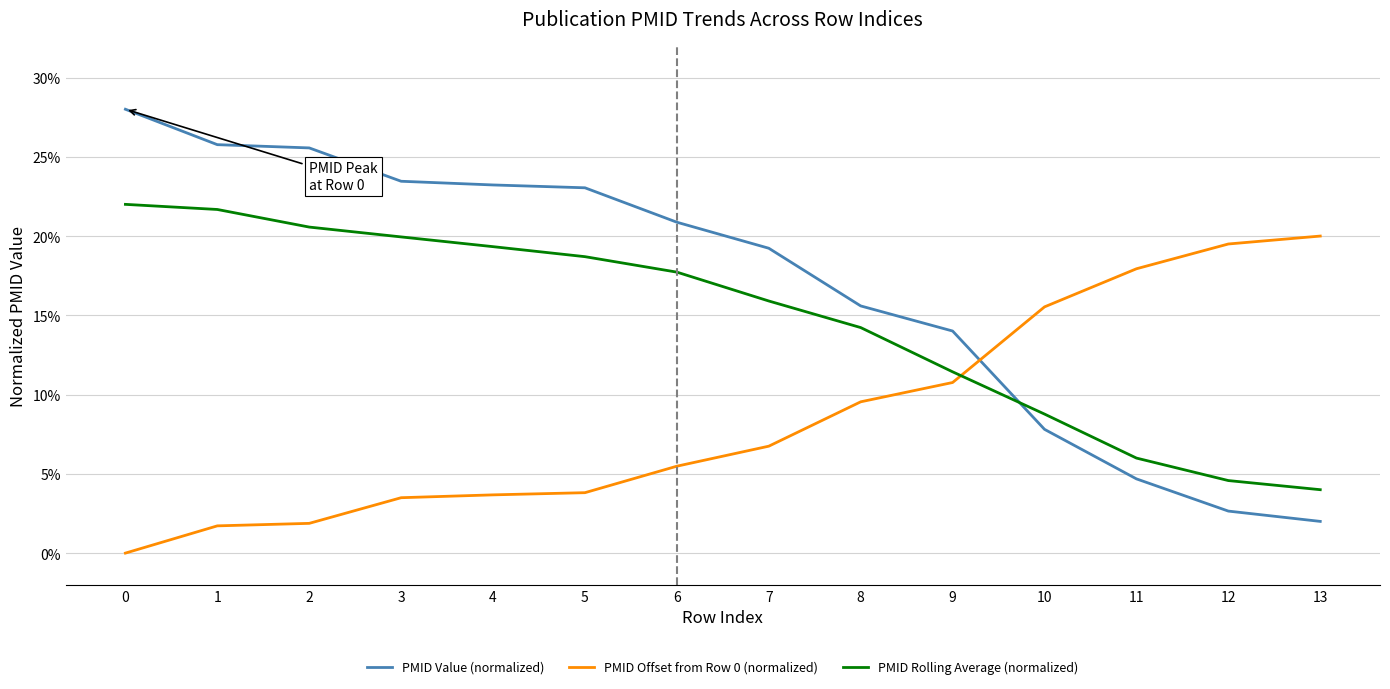

Is this an area chart (filled region under the line)?

No